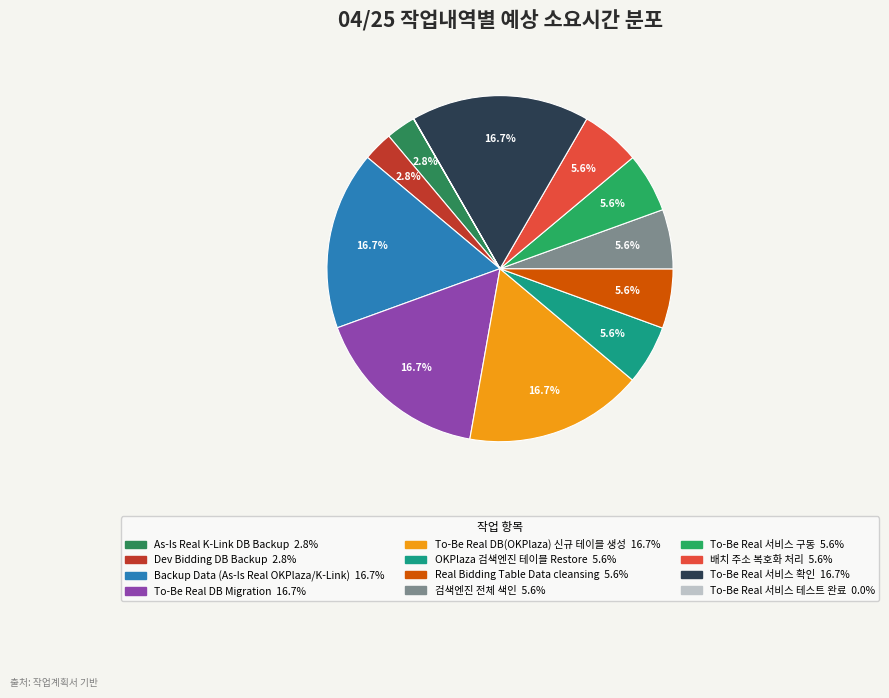

Between OKPlaza 검색엔진 테이블 Restore and 검색엔진 전체 색인, which is larger?

OKPlaza 검색엔진 테이블 Restore